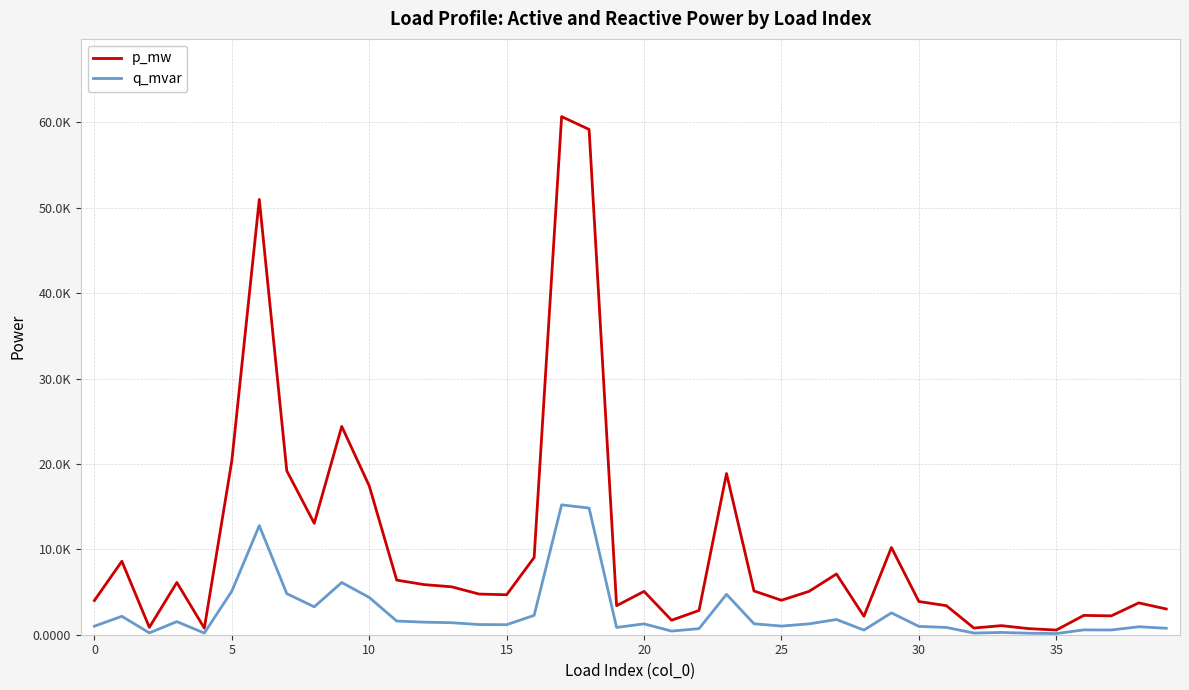

Does the chart have visible grid lines?

Yes